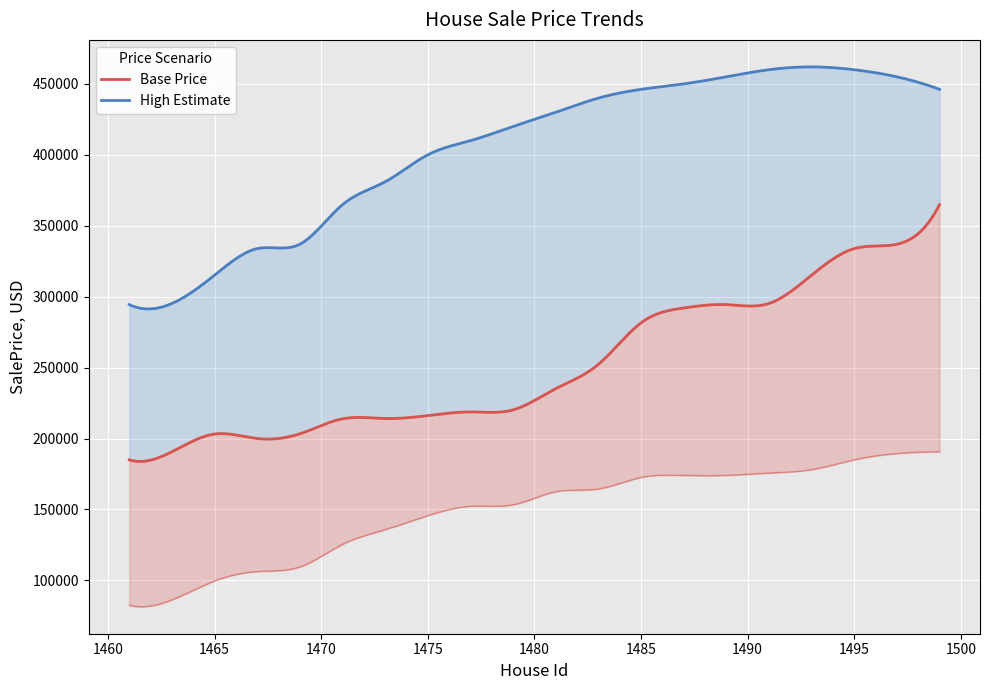

What is the difference between the maximum and second lowest values in the SalePrice_lower series?

104400.2